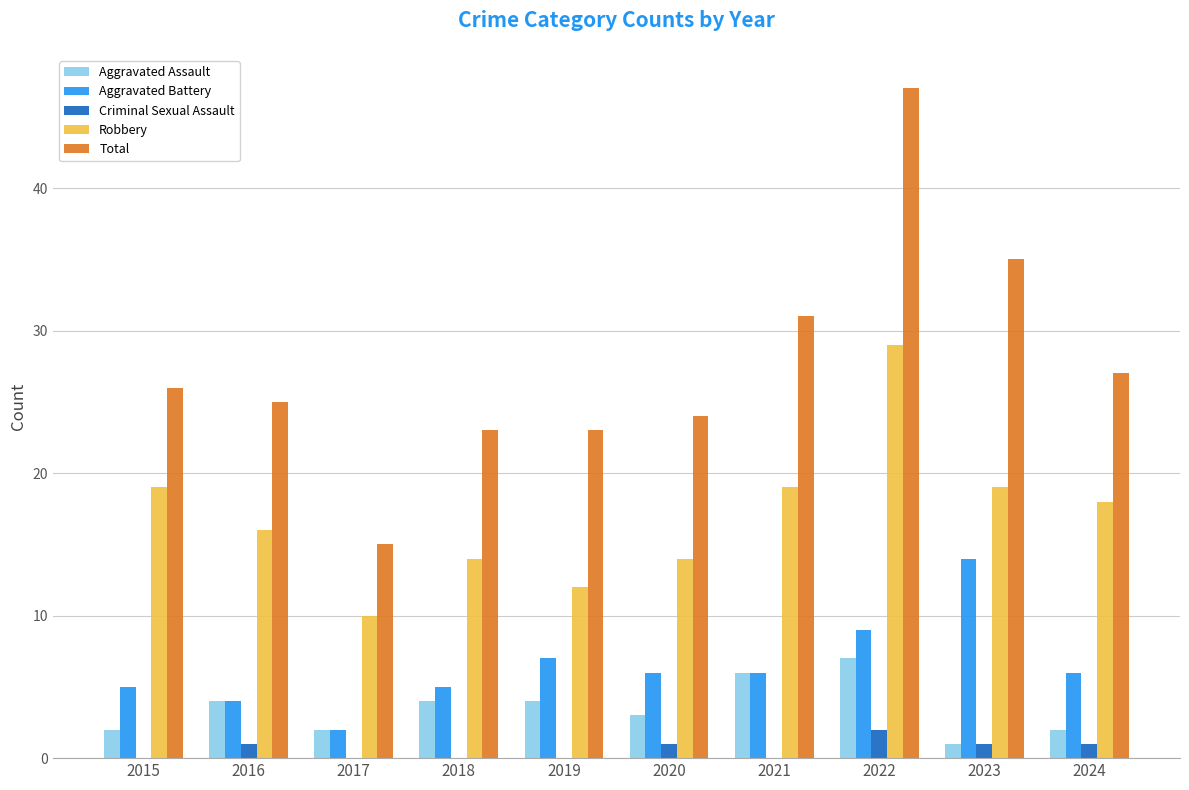

What is the total value across all series at 2018?

46